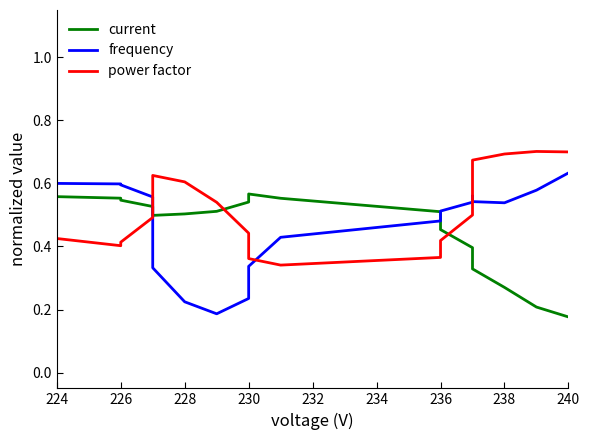

Count the power factor values in the range 0 to 1.

20